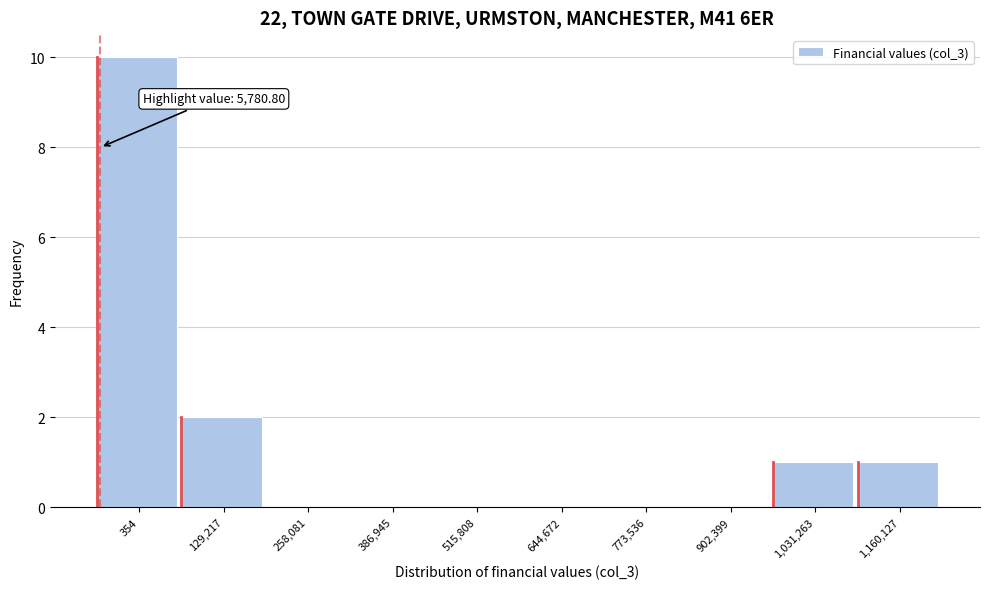

Reading left to right, list all the values displayed in this chart.

354=10	129,217=2	258,081=0	386,945=0	515,808=0	644,672=0	773,536=0	902,399=0	1,031,263=1	1,160,127=1